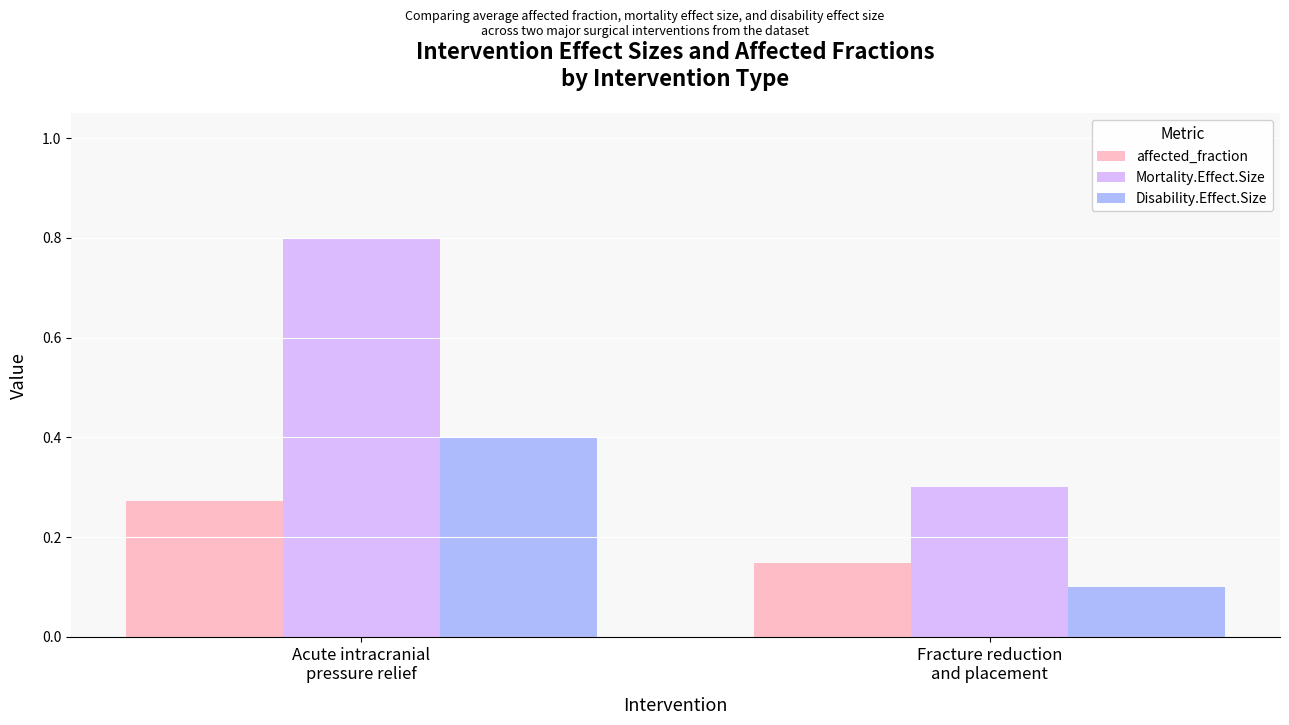

What is the sum of all Disability.Effect.Size values?

0.5